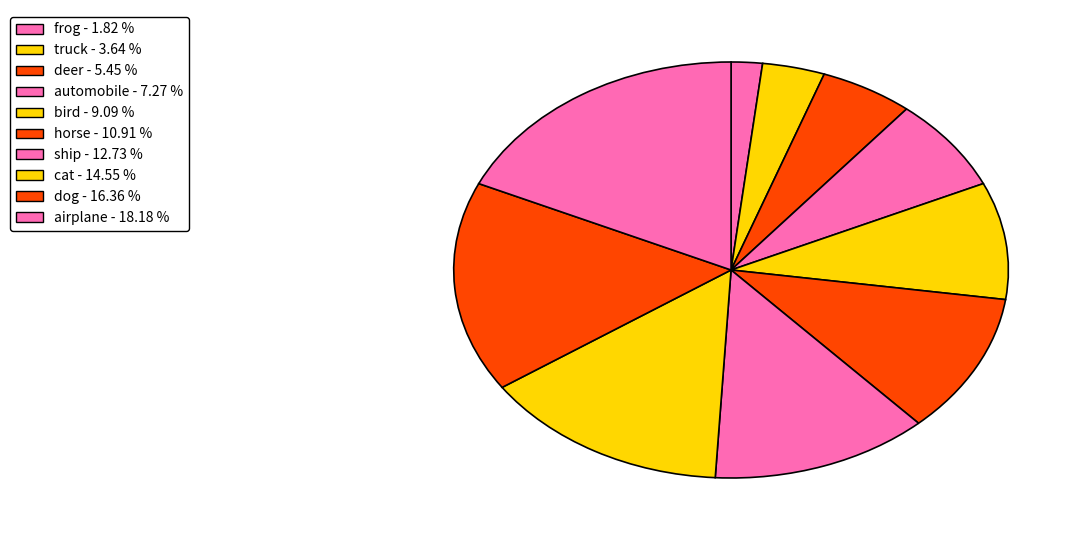

Is there any slice that represents more than half of the pie?

No